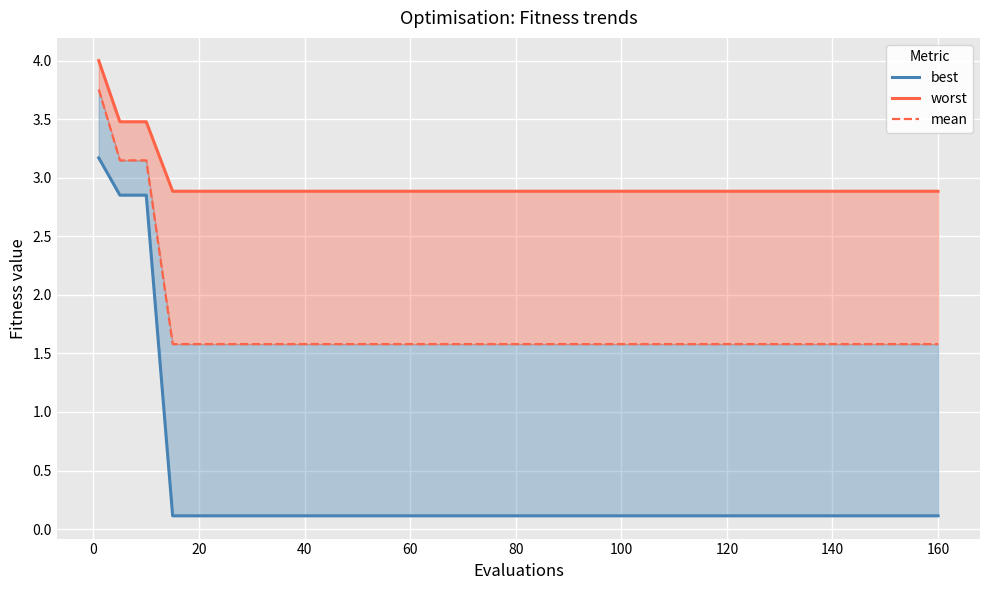

What is the approximate value of best at 20?

0.1